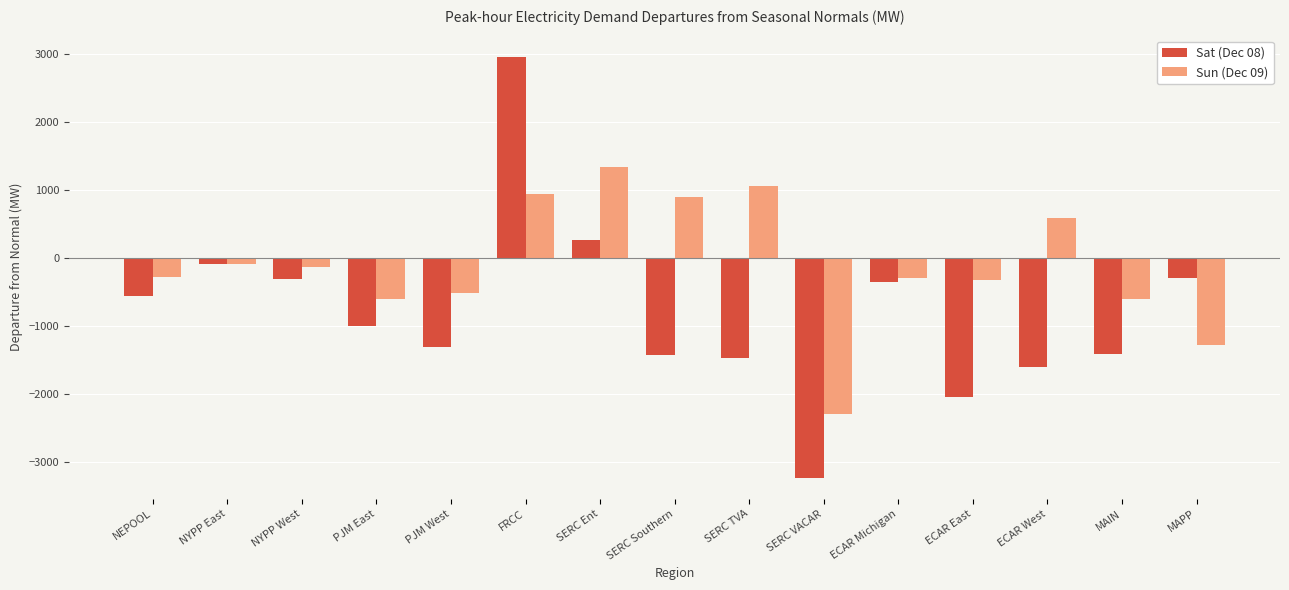

What is the difference between the second highest and second lowest values in the Sun (Dec 09) series?

2339.1